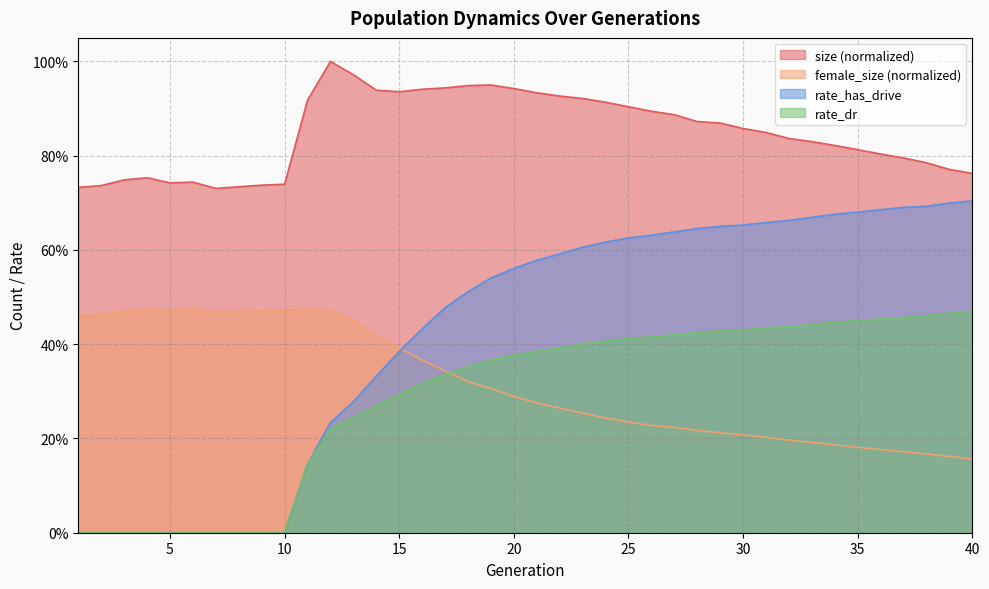

Which series changed the most between 13 and 26?

rate_has_drive